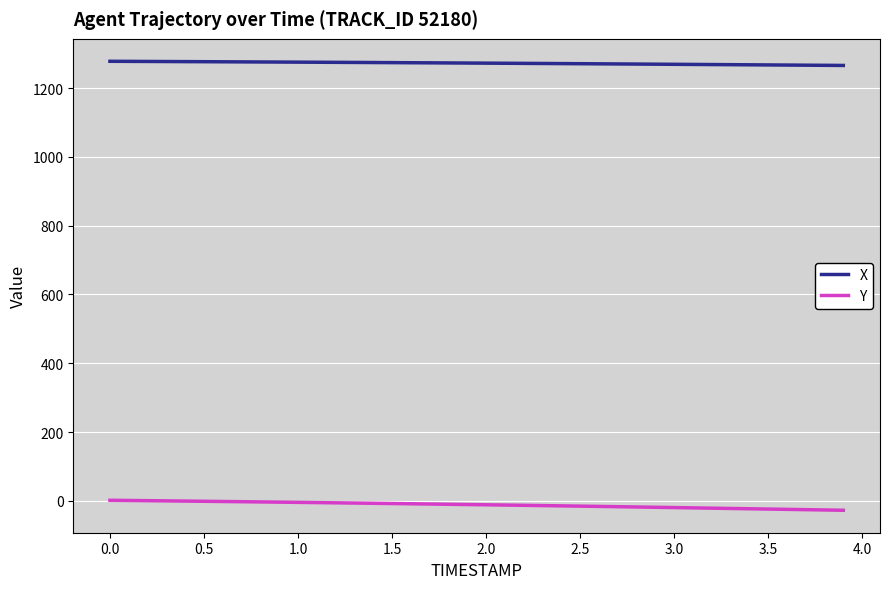

What is the difference between the maximum and minimum values in the Y series?

29.0